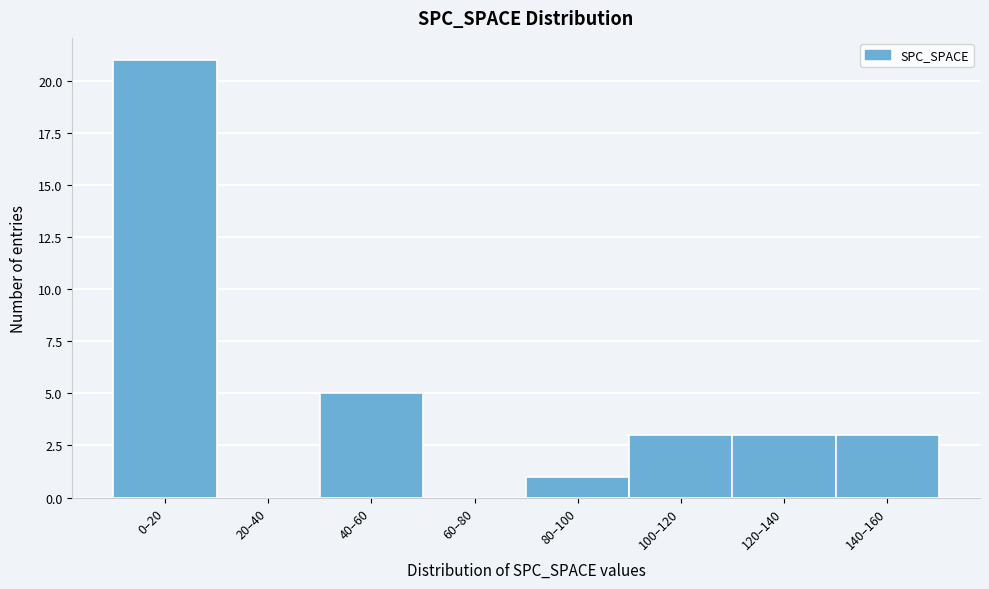

Reading left to right, extract all data points from this chart.

0–20=21	20–40=0	40–60=5	60–80=0	80–100=1	100–120=3	120–140=3	140–160=3